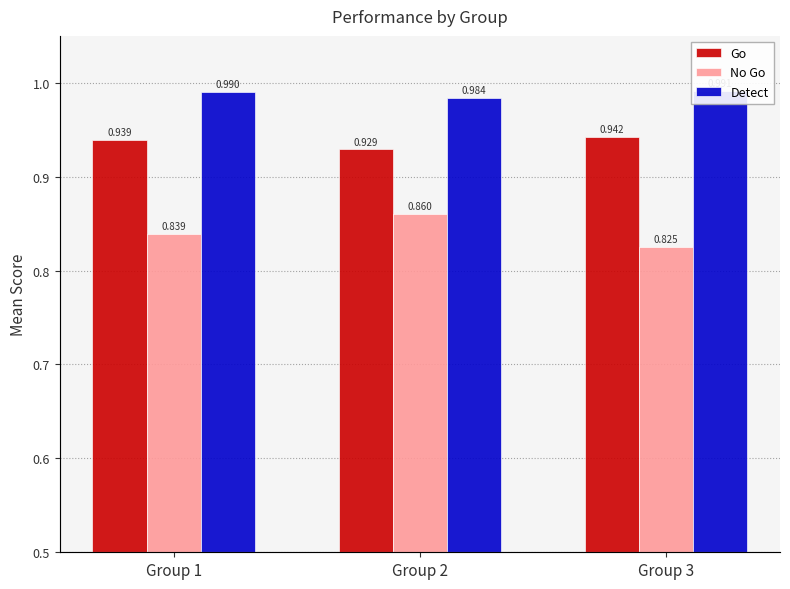

Rank the series at Group 2 from lowest to highest value.

No Go, Go, Detect